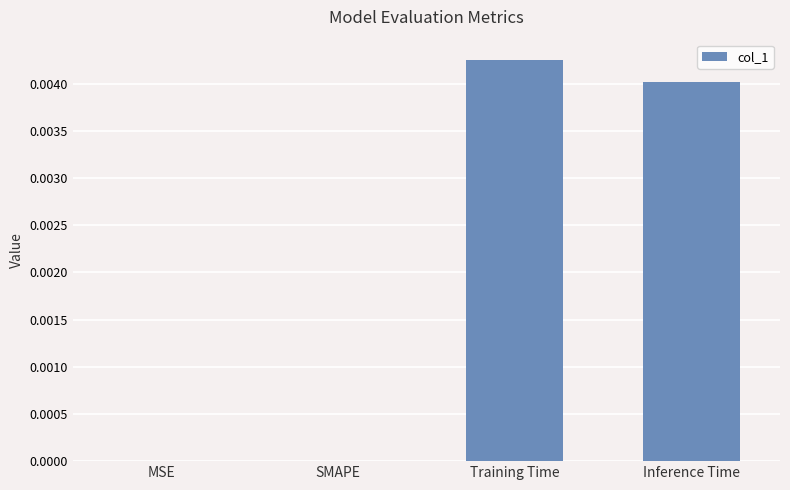

Which has a higher value, MSE or Inference Time?

Inference Time